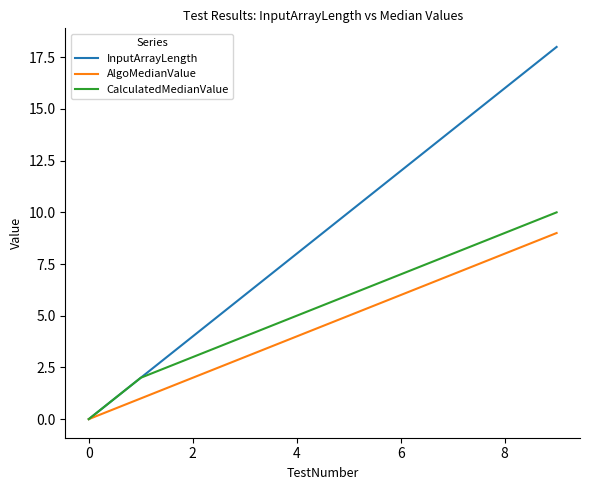

What is the highest value of the CalculatedMedianValue series?

10